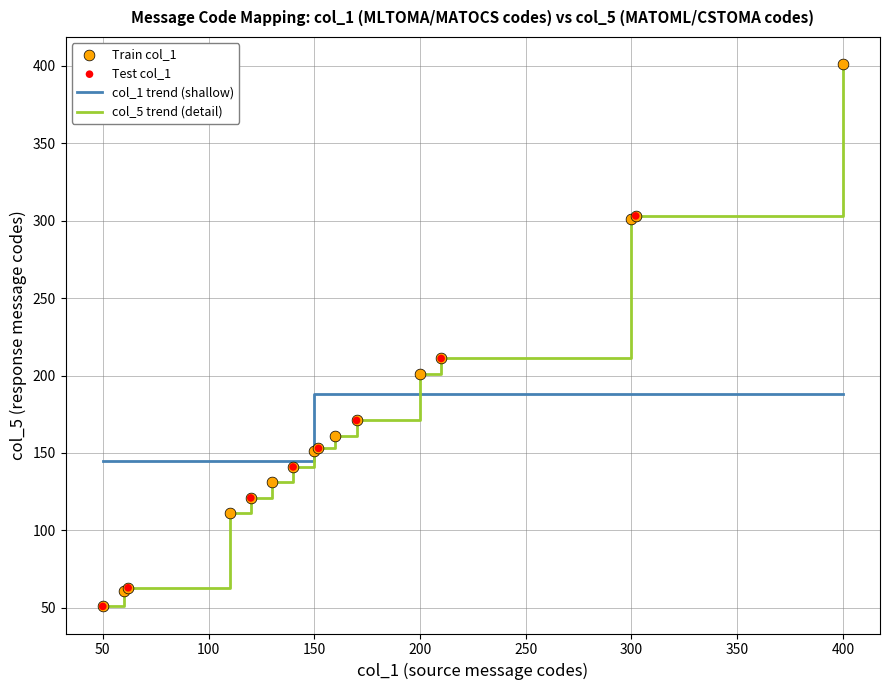

True or false: col_1 trend (shallow) and col_5 trend (detail) intersect in this chart.

True